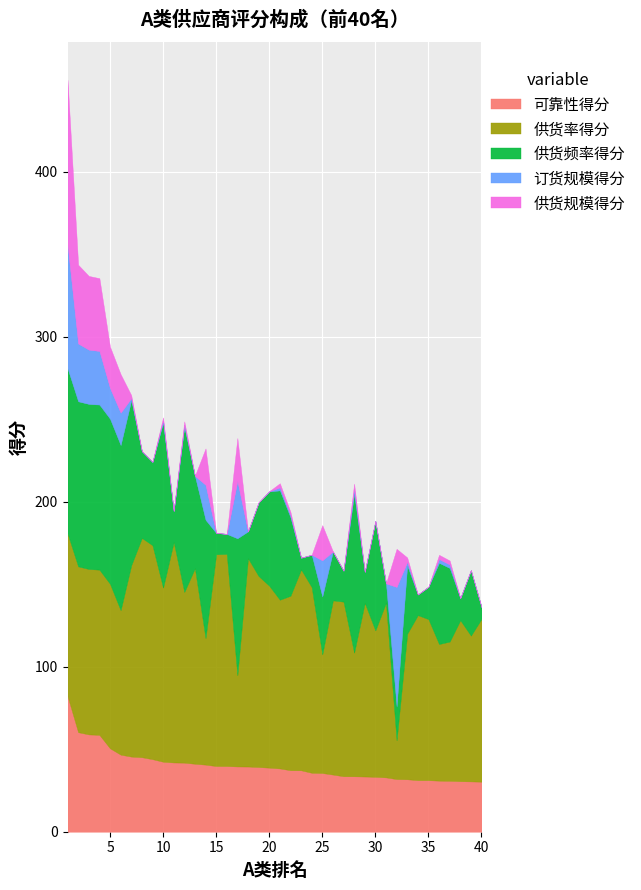

How many lines are shown in the chart?

5